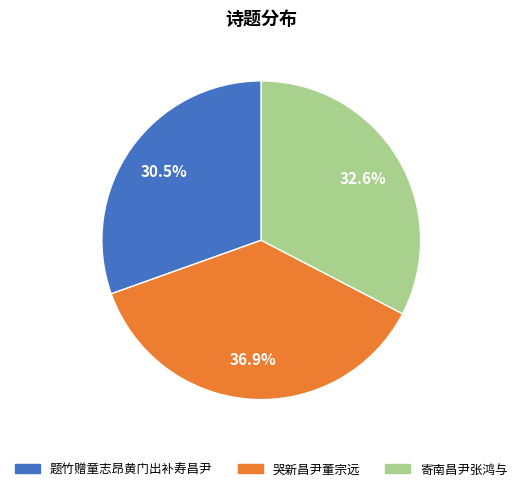

What percentage is the 寄南昌尹张鸿与 slice, to the nearest percent?

33%